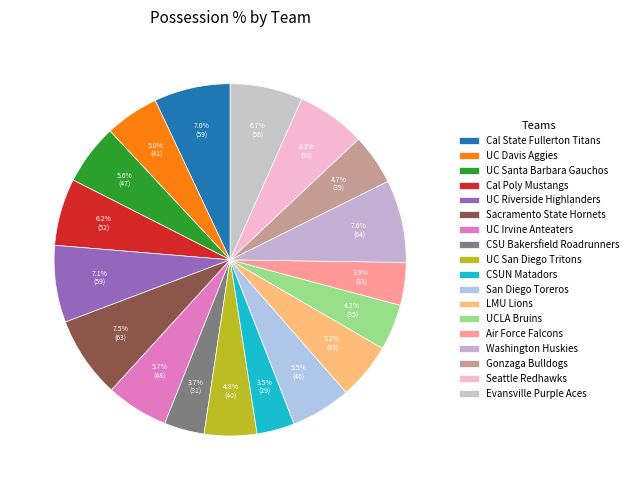

Count the number of slices in the pie.

18